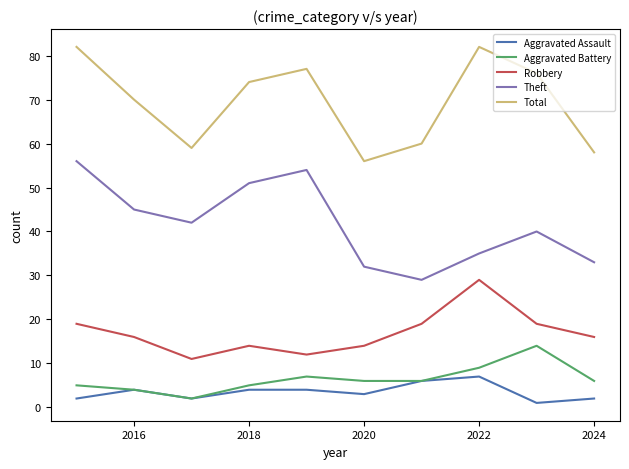

What are all the series names shown in the legend?

Aggravated Assault, Aggravated Battery, Robbery, Theft, Total